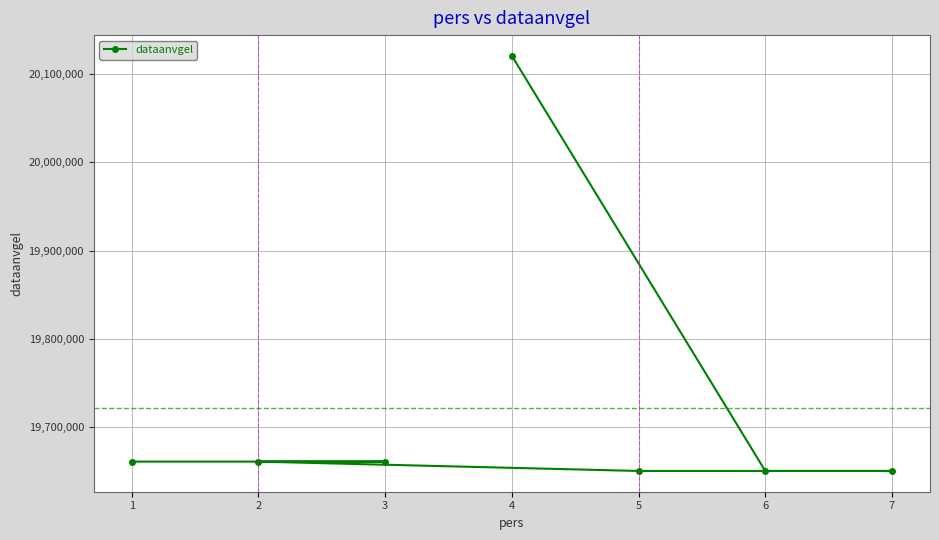

What is the value of the 6th point from the left?

19650217